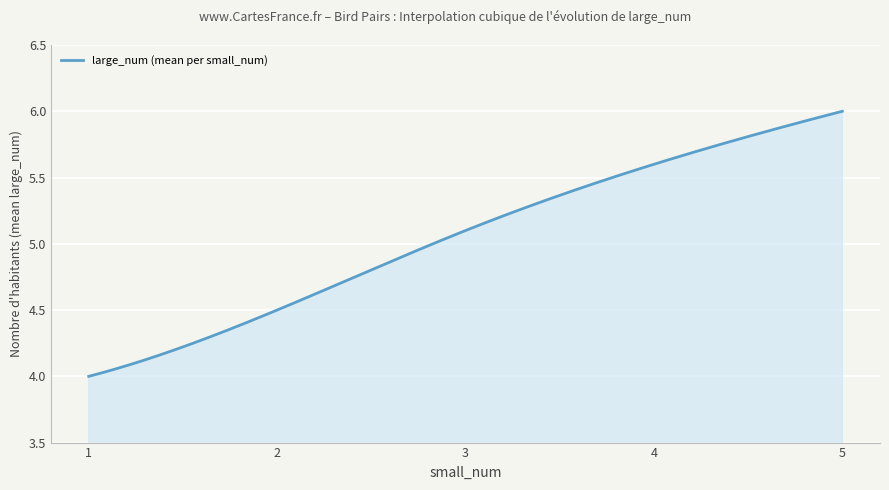

What is the difference between the maximum and minimum values?

2.0